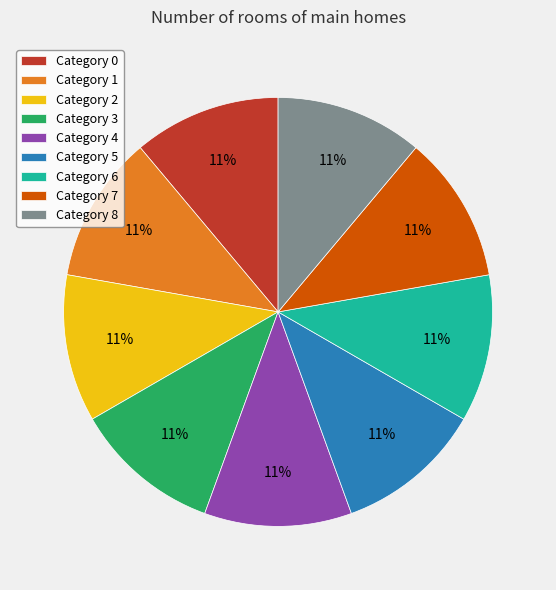

Count the number of slices in the pie.

9